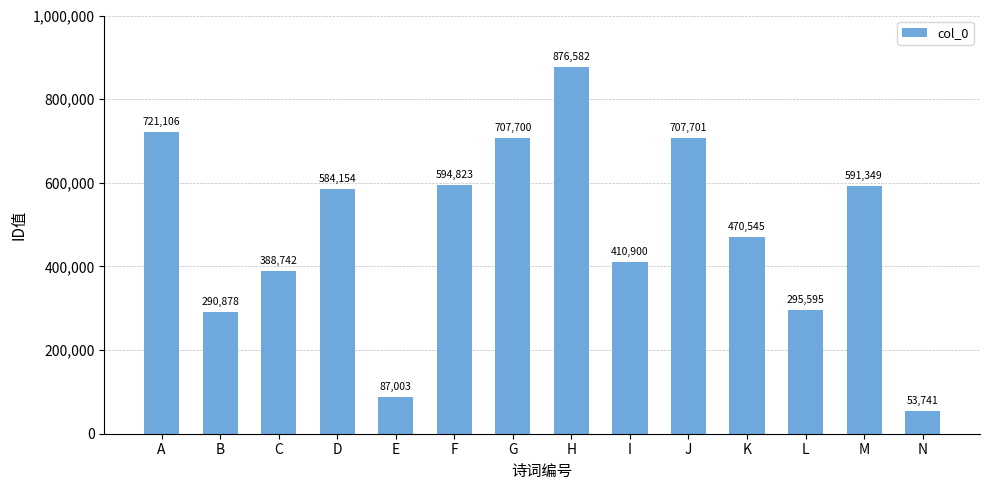

Is it true that the value at G is 707700?

True